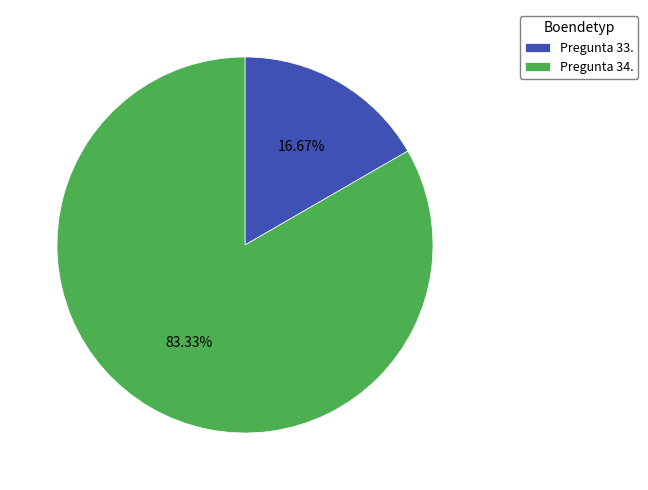

Which has a higher value, Pregunta 34. or Pregunta 33.?

Pregunta 34.